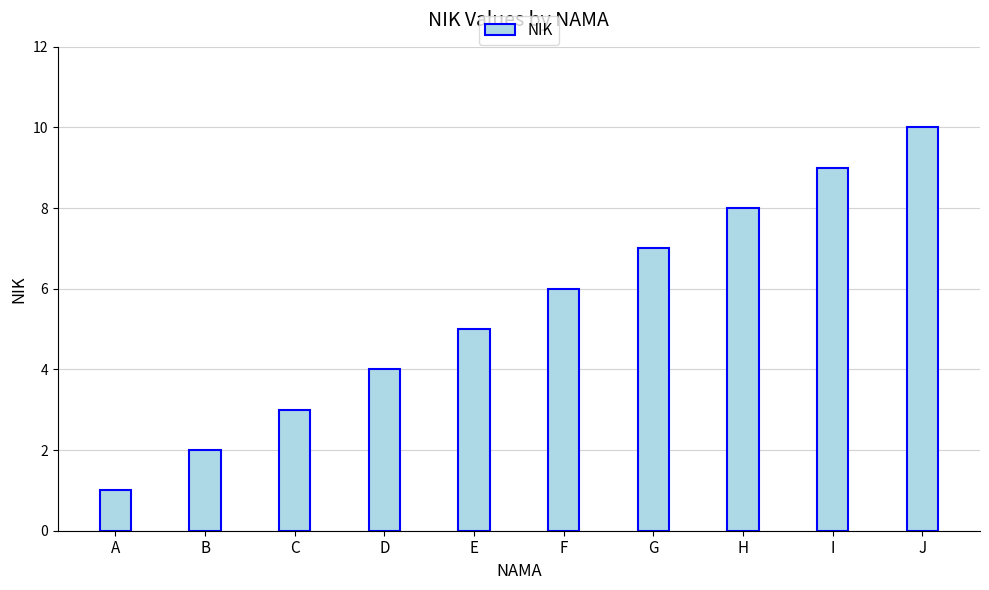

Rank the categories by value from lowest to highest.

A, B, C, D, E, F, G, H, I, J